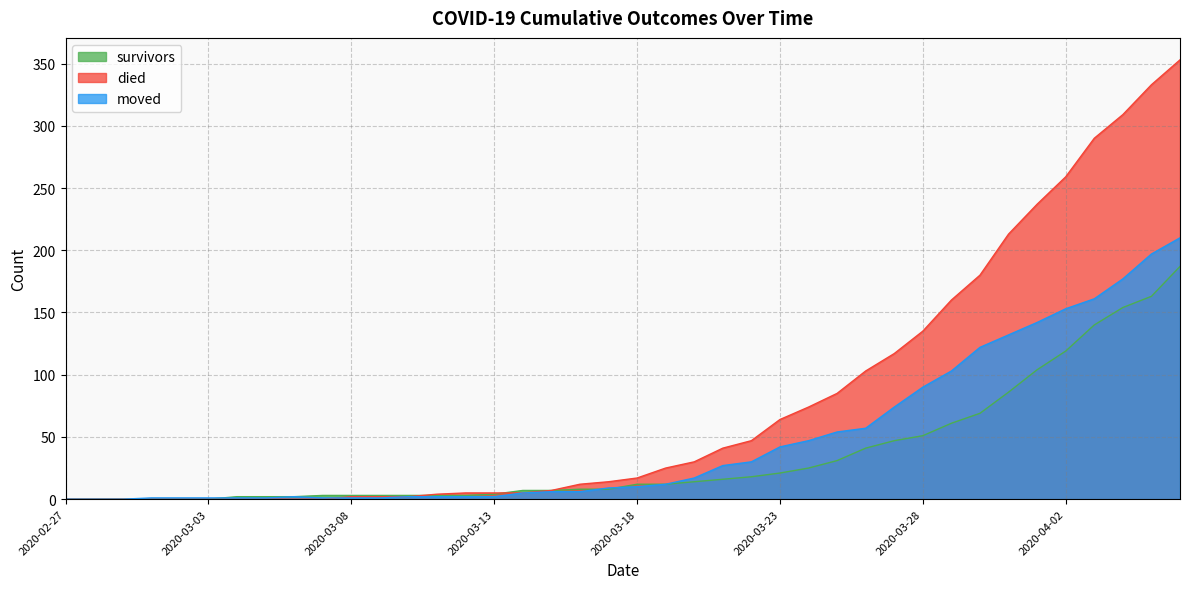

Which label corresponds to the largest value in the chart?

2020-04-06